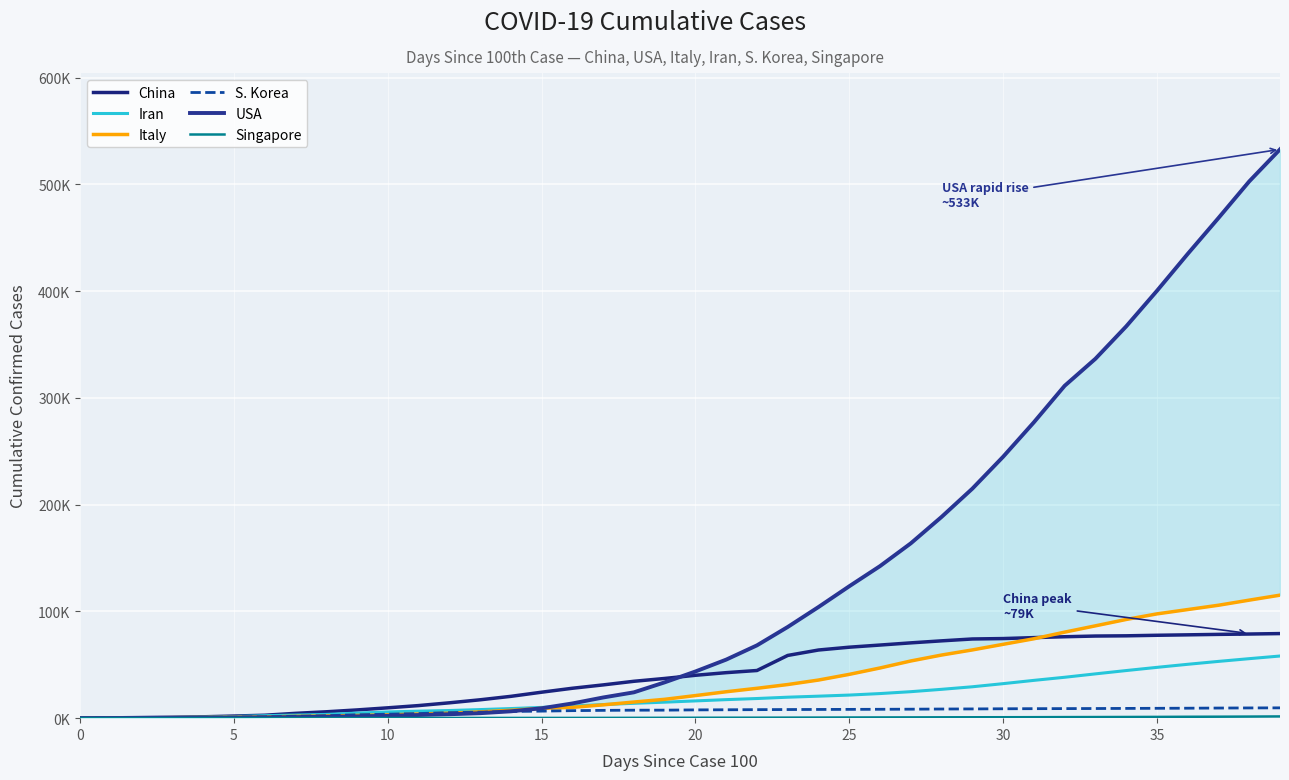

What is the difference between the highest and lowest values at 0?

176